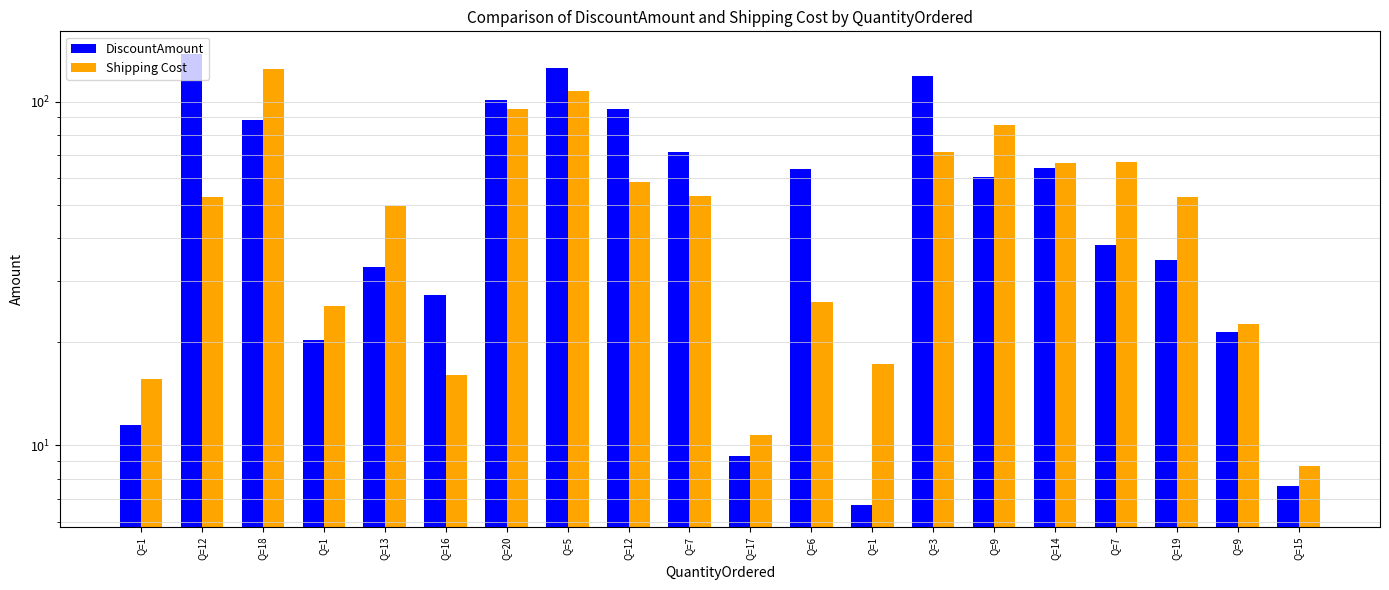

What is the difference between the highest and lowest values at Q=18?

36.4